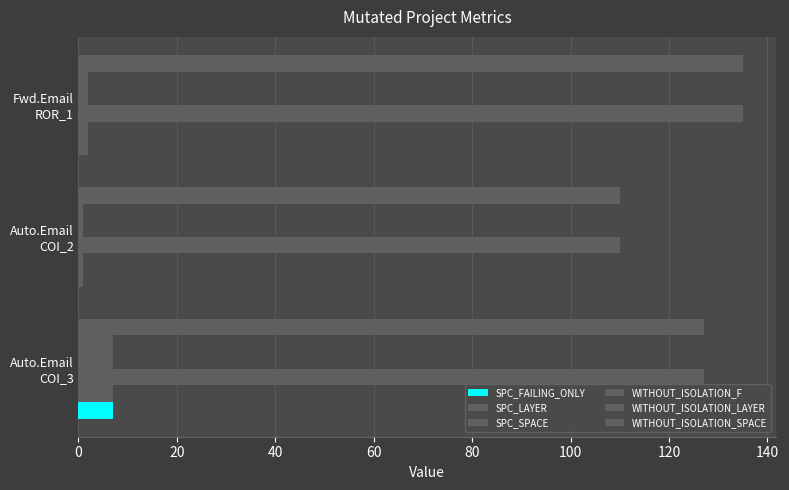

How many distinct data groups are displayed?

6